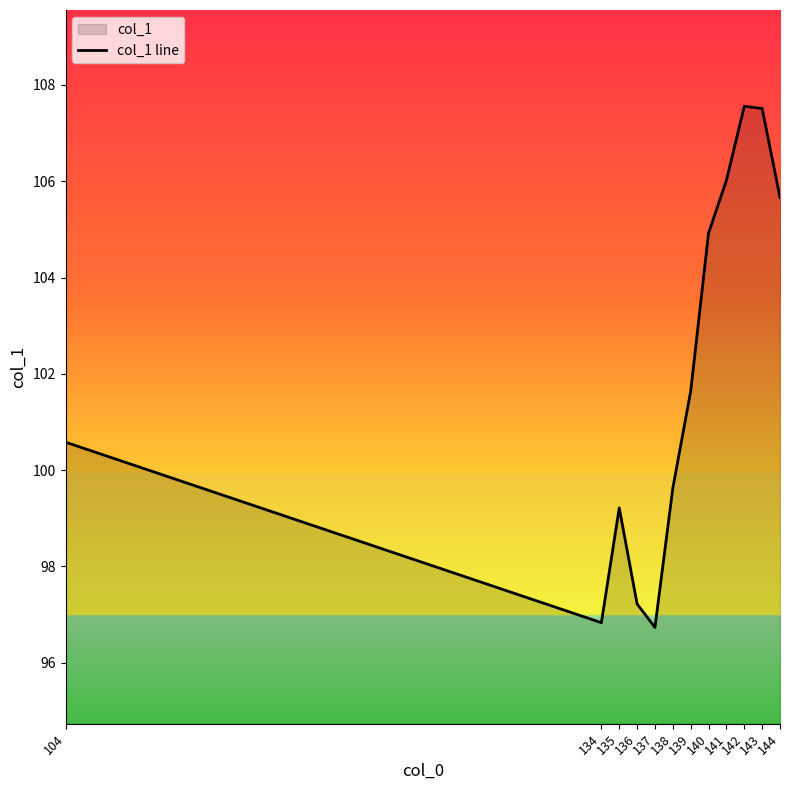

What is the change in value from 135 to 137?

-2.5